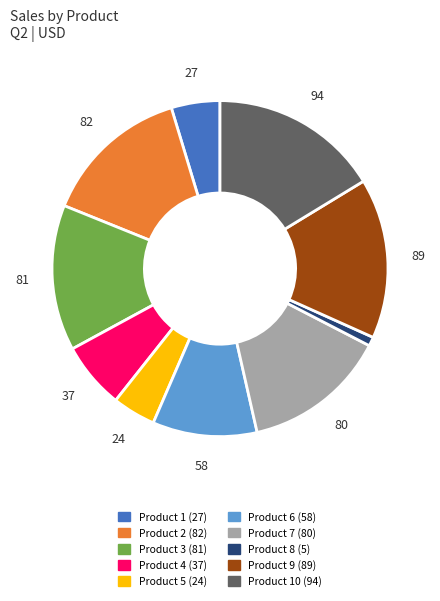

Does any single category account for the majority?

No